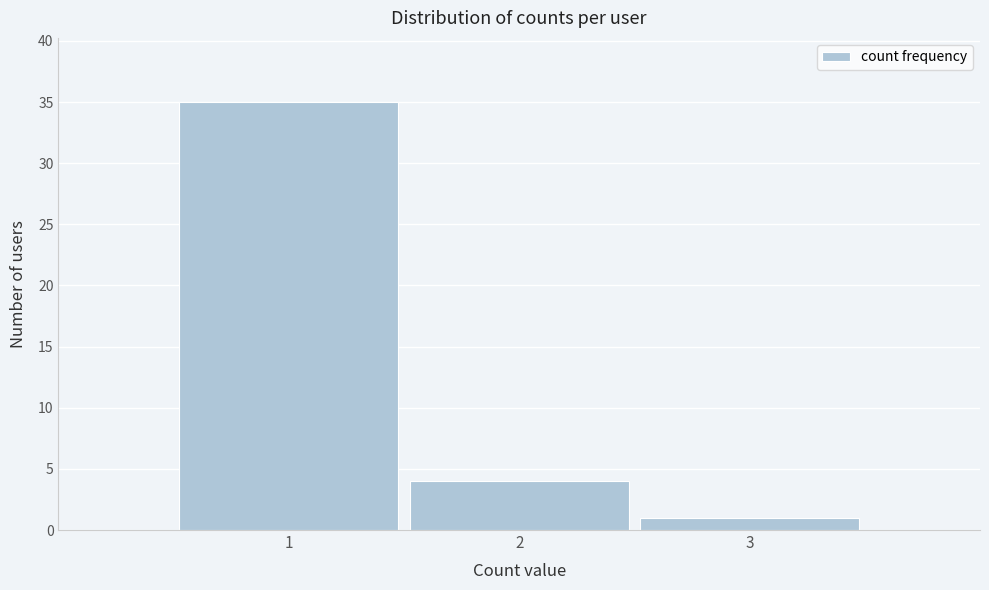

Reading left to right, transcribe all the data shown in this chart.

1=35	2=4	3=1